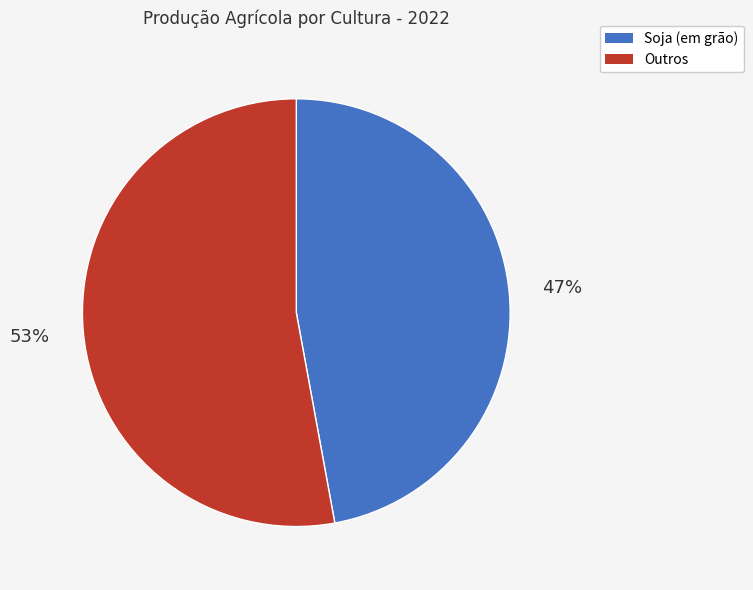

To the nearest percent, what is the average slice percentage?

50%